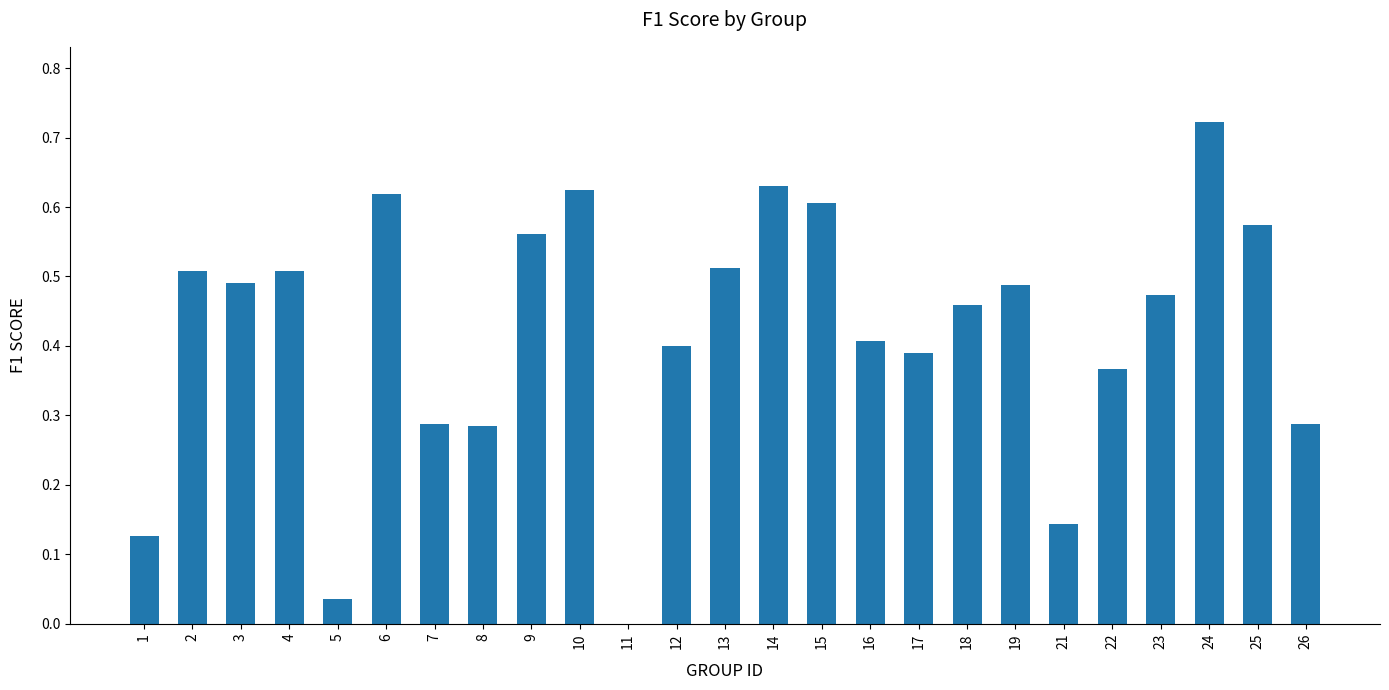

What is the sum of all values?

10.5